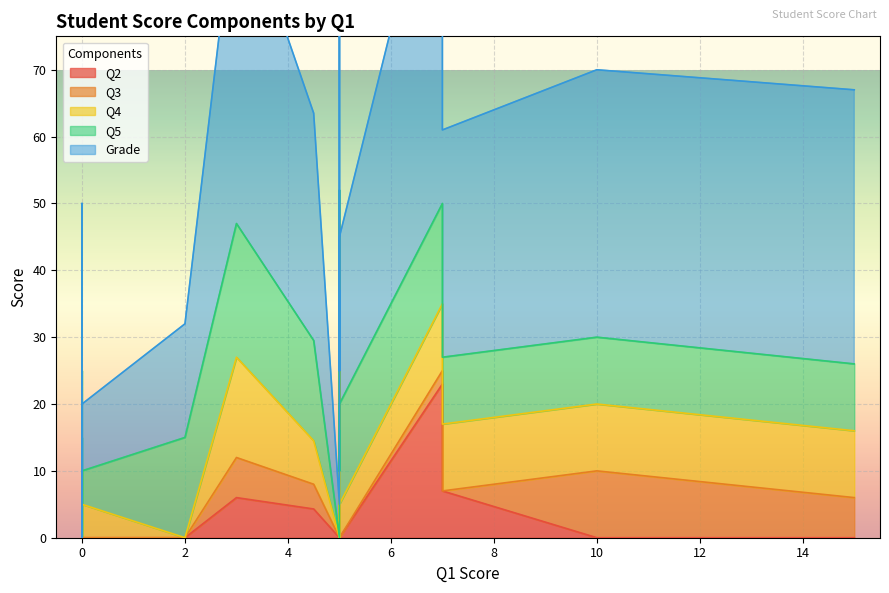

Which has a higher value, 4.5 or 5?

4.5